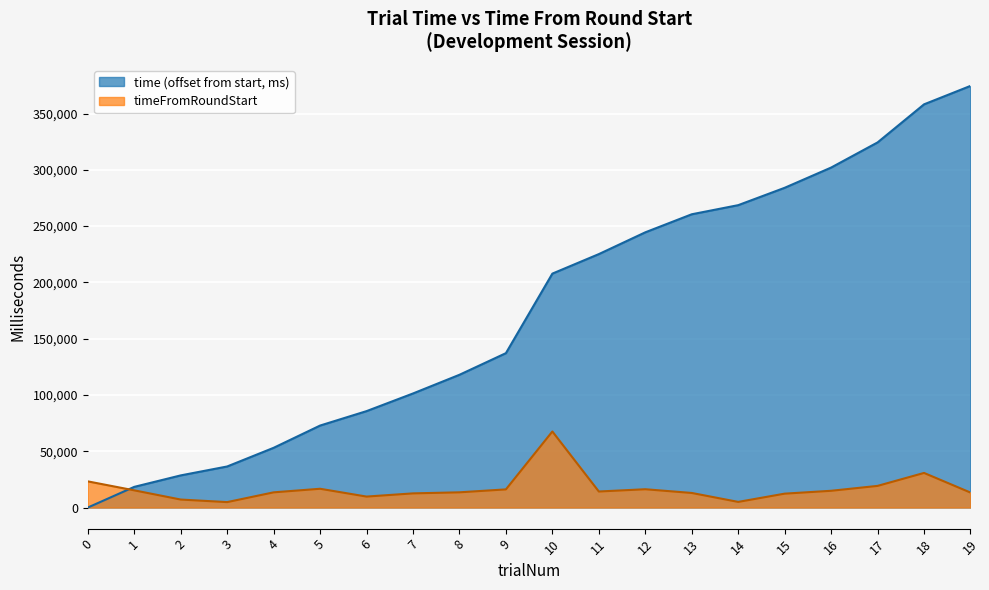

Reading left to right, list all the values displayed in this chart.

time: 0=0	1=18365	2=28556	3=36478	4=53060	5=72824	6=85646	7=101323	8=117929	9=137144	10=207792	11=225124	12=244466	13=260501	14=268600	15=284025	16=301997	17=324328	18=358158	19=374540
timeFromRoundStart: 0=23257	1=15283	2=7110	3=4831	4=13501	5=16684	6=9743	7=12586	8=13526	9=16131	10=67566	11=14252	12=16263	13=12955	14=5014	15=12342	16=14891	17=19237	18=30744	19=13300